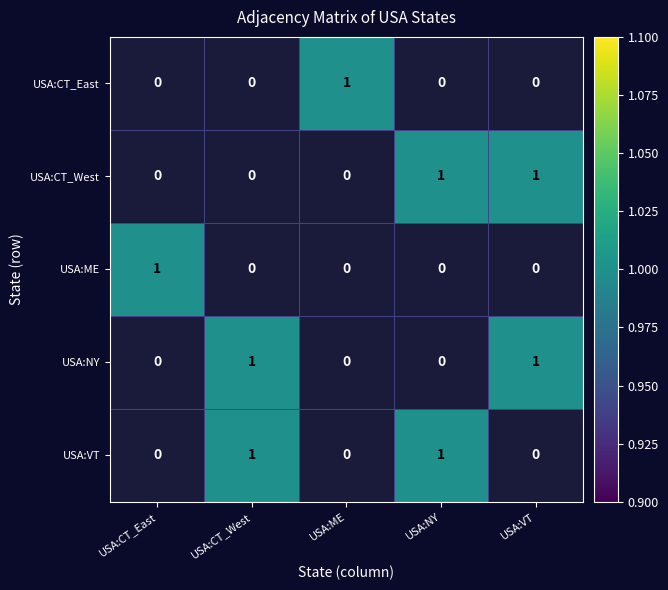

How many distinct data groups are displayed?

5